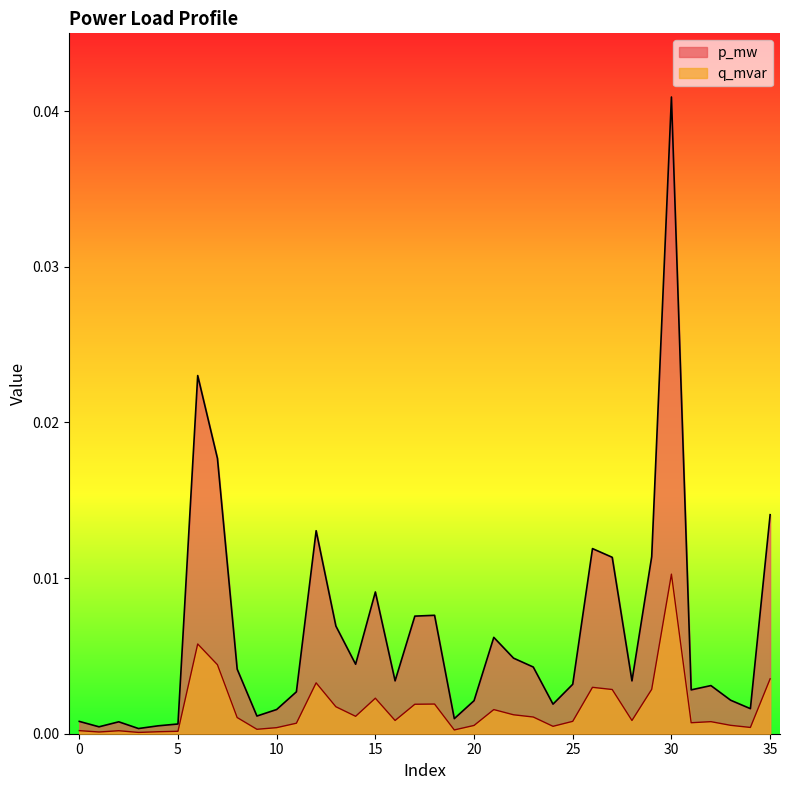

Rank the categories by p_mw value from lowest to highest.

3, 1, 4, 5, 2, 0, 19, 9, 10, 34, 24, 20, 33, 11, 31, 32, 25, 28, 16, 8, 23, 14, 22, 21, 13, 17, 18, 15, 27, 29, 26, 12, 35, 7, 6, 30